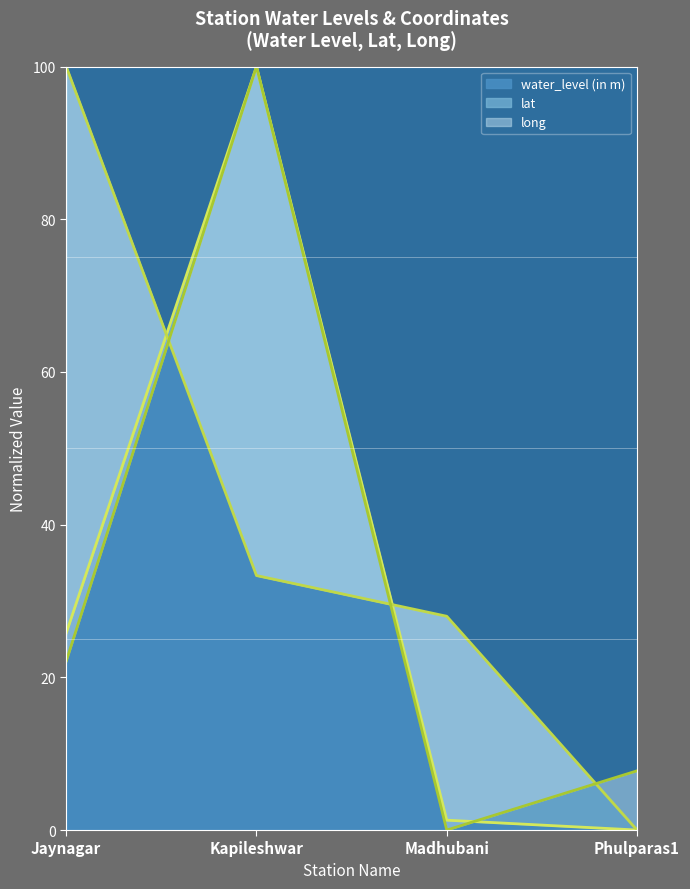

At which label does water_level (in m) first exceed 25?

Jaynagar